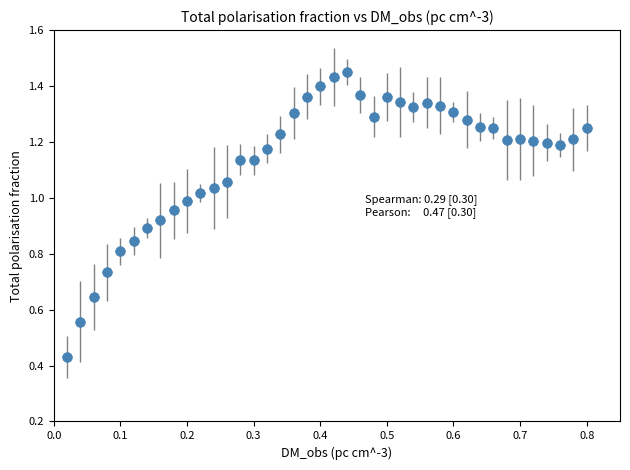

True or false: the data has more than 0 interior local peaks.

True